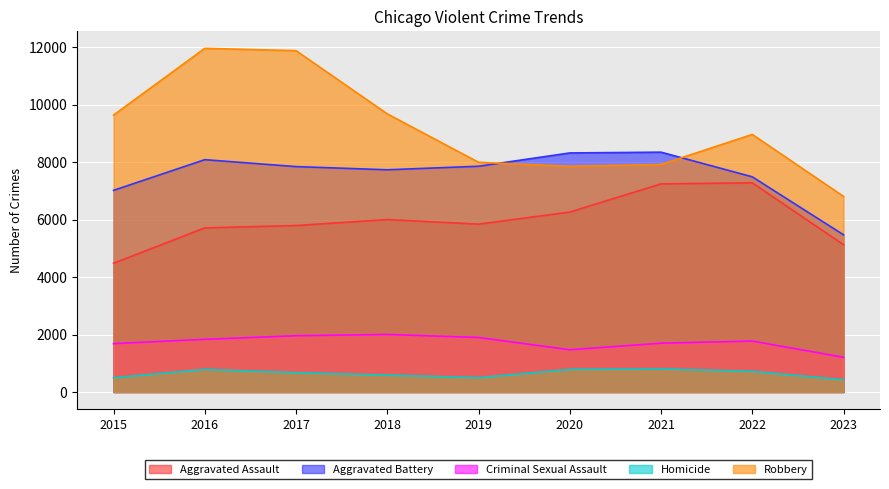

Which series changed the most between 2020 and 2021?

Aggravated Assault